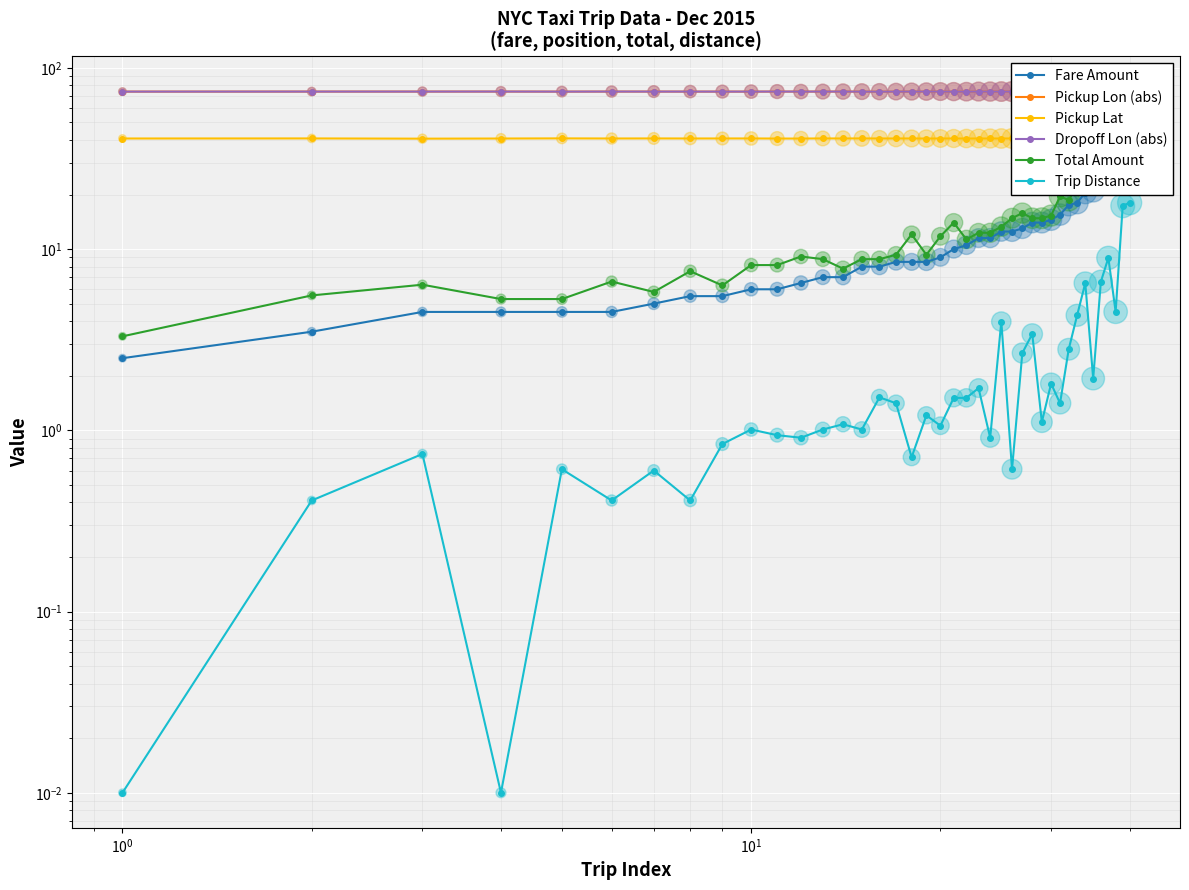

Which series reaches the maximum Y coordinate?

Dropoff Lon (abs)